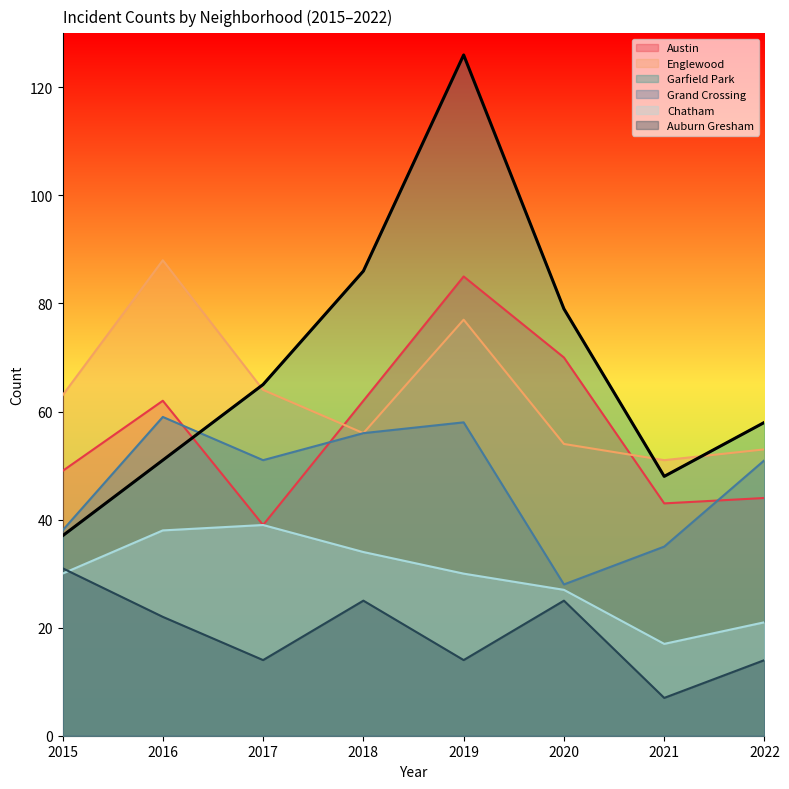

How many lines are shown in the chart?

6